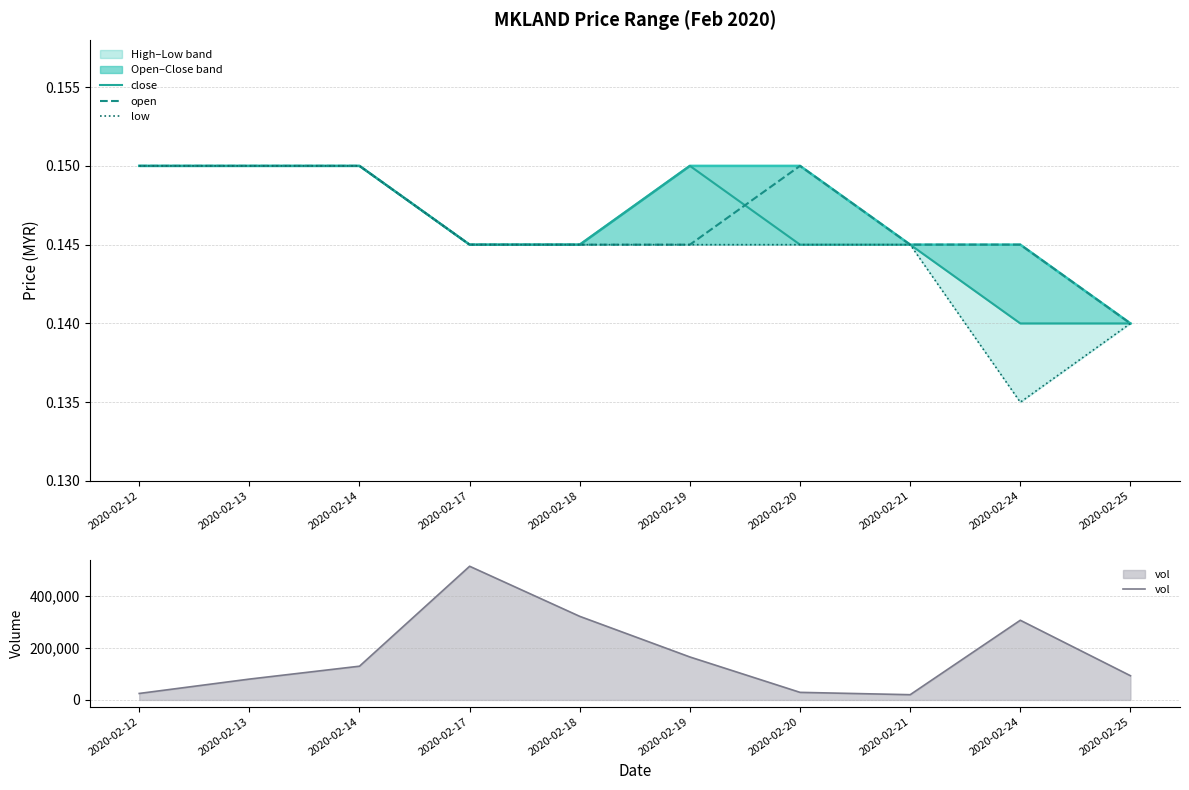

How many categories are shown in the chart?

10